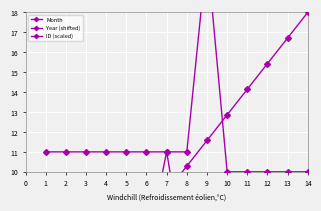

Which series has the largest total across all categories?

Year (shifted)